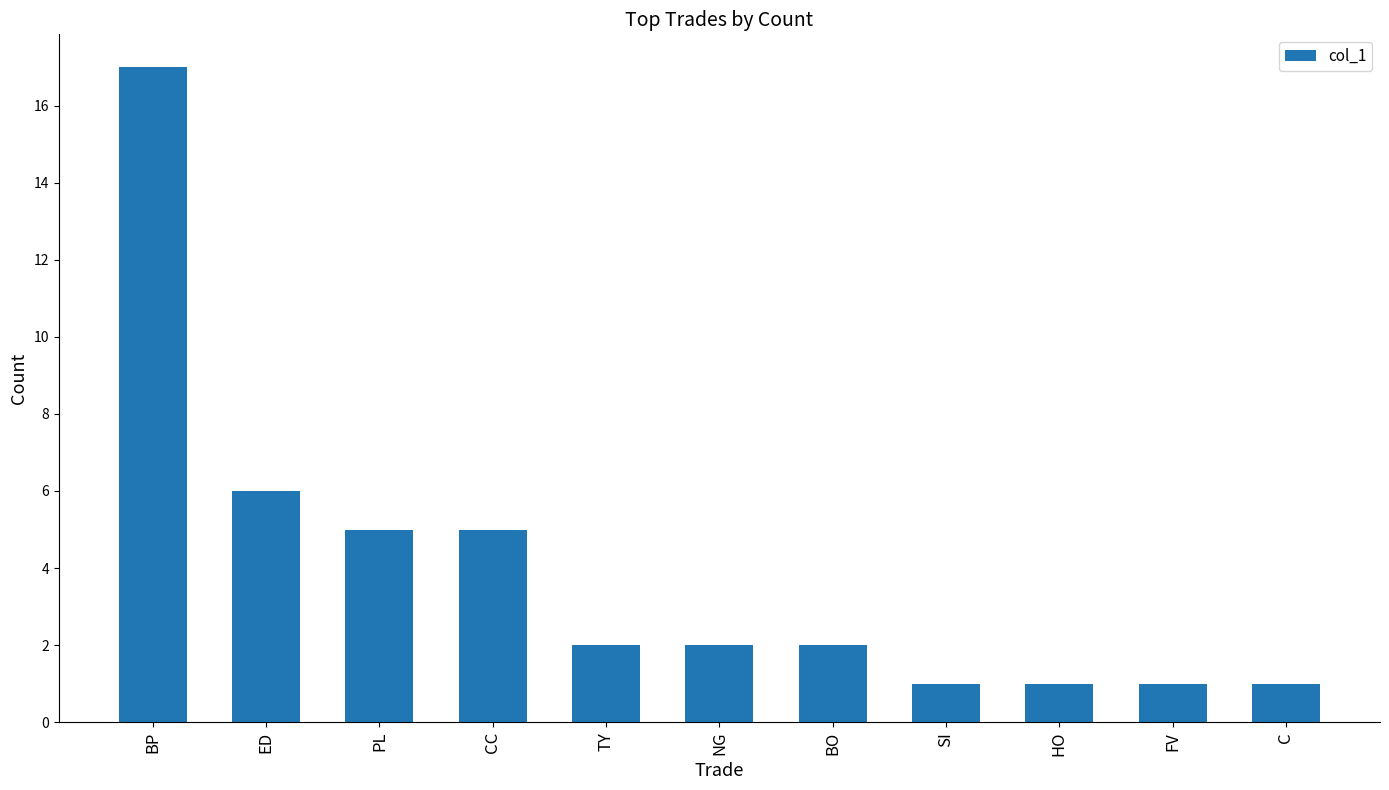

Which has a higher value, TY or SI?

TY